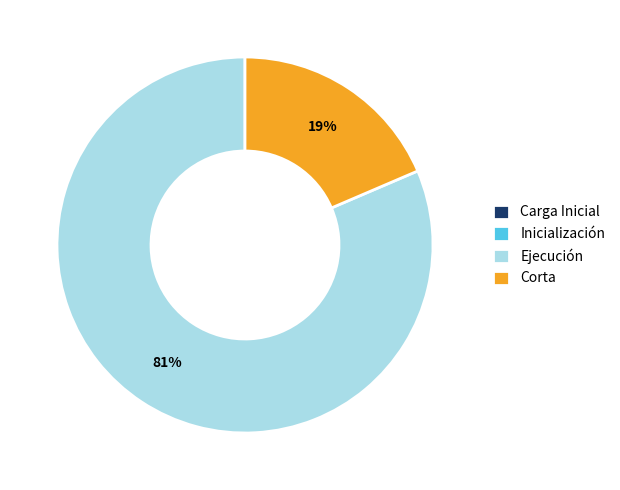

To the nearest percent, what portion does Ejecución represent?

81%